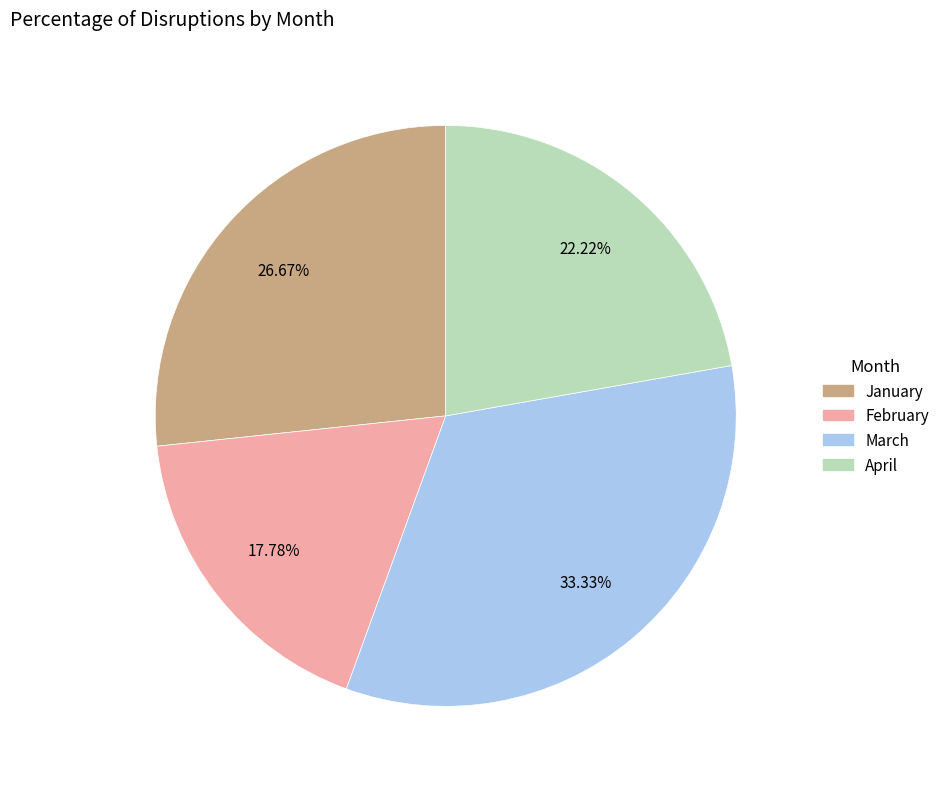

Is it true that March is 22% of the pie?

False